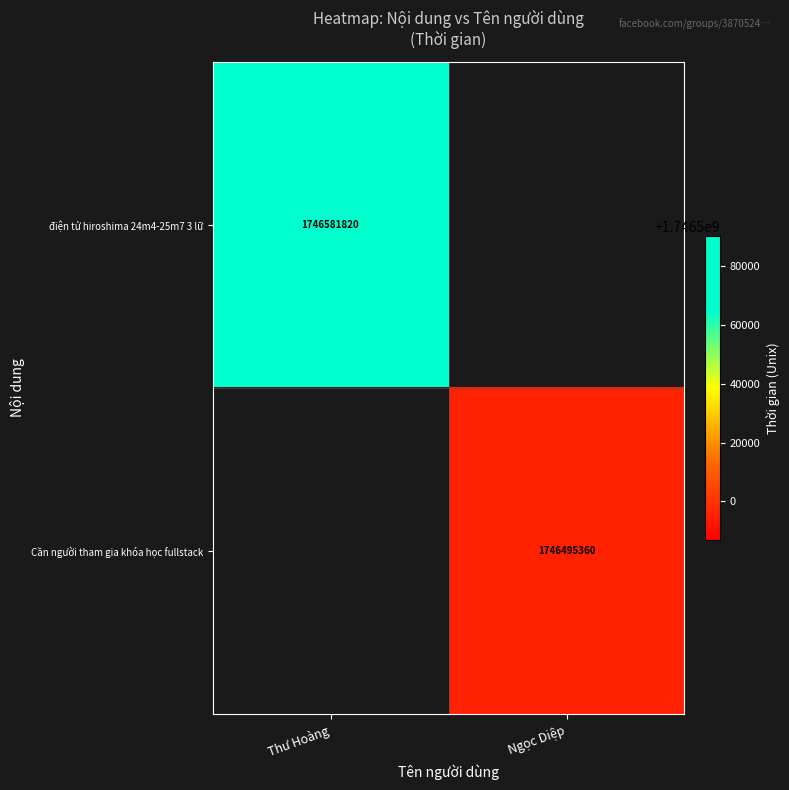

The value of Cần người tham gia khóa học fullstack at Ngọc Diệp is 1746495360. True or false?

True